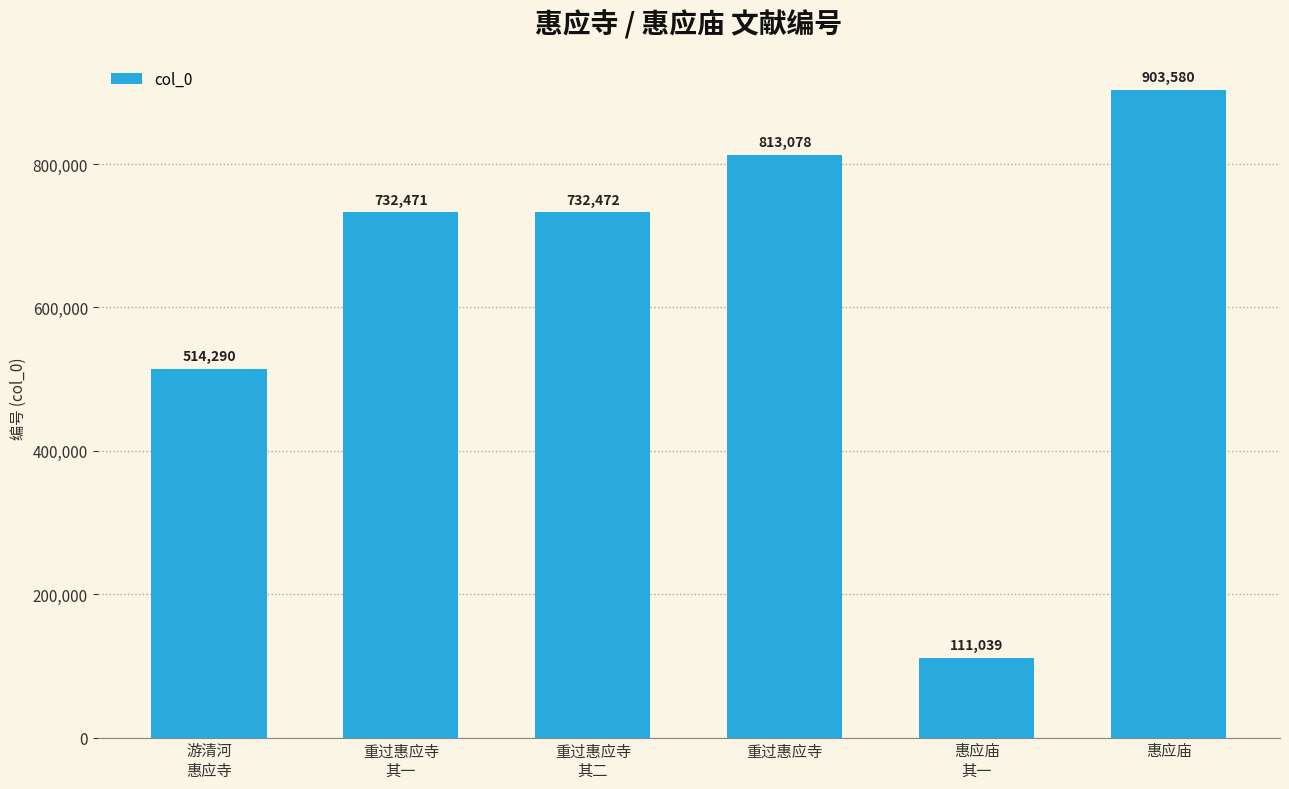

Where is the data nearest to the value 507309?

游清河
惠应寺